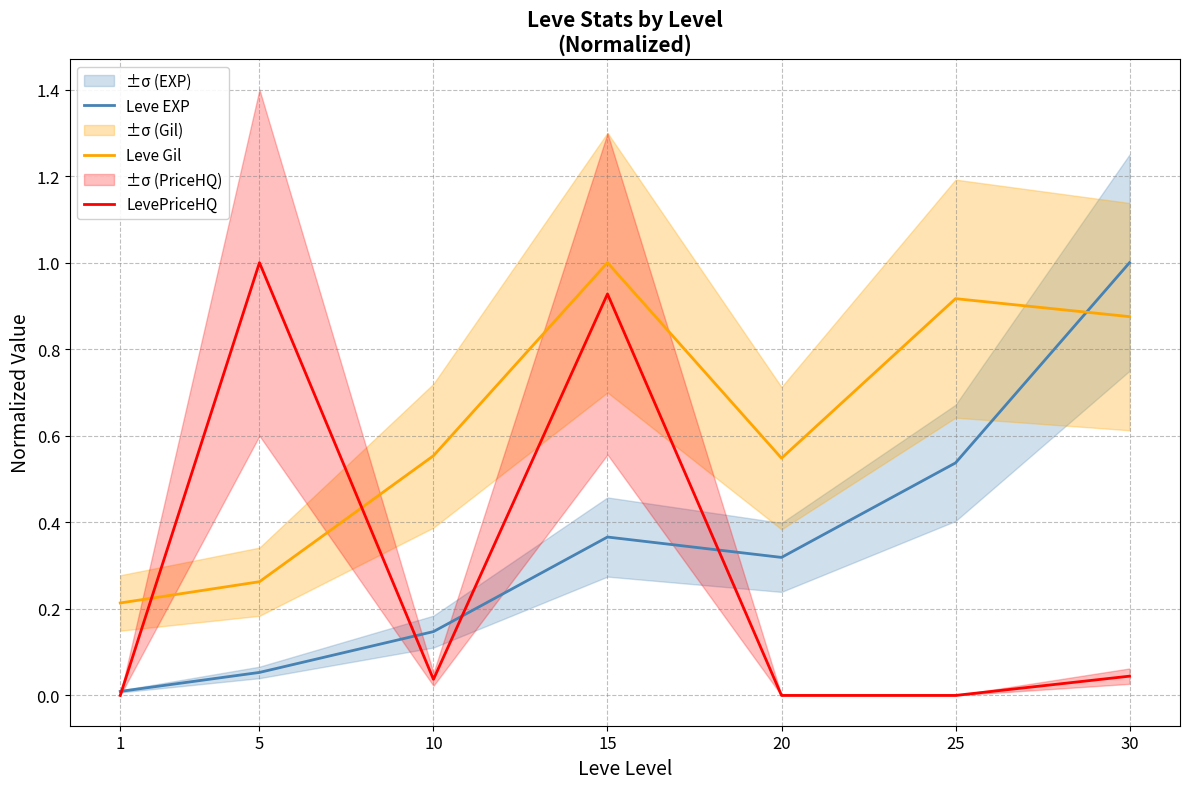

What is the highest value of the LevePriceHQ series?

1.0